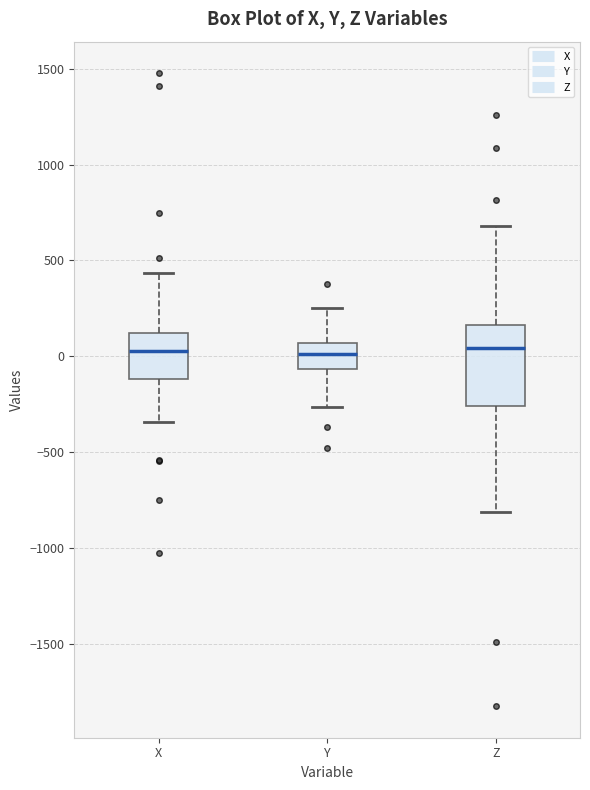

Where is the upper edge of the box for Y on the y-axis? The values are not printed on the chart, so give them approximately, as read against the axis.

50